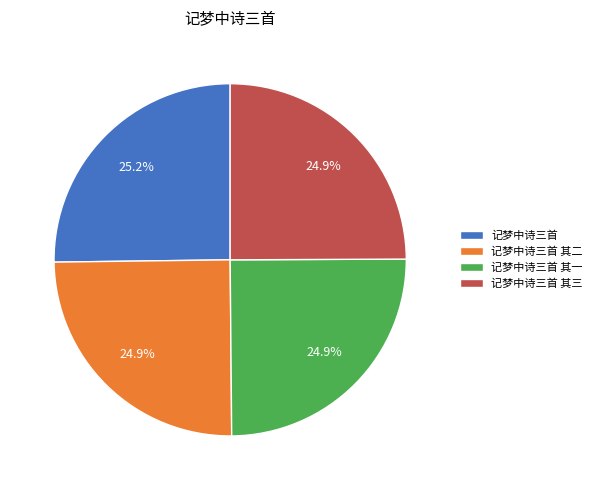

What percentage is the 记梦中诗三首 slice, to the nearest percent?

25%